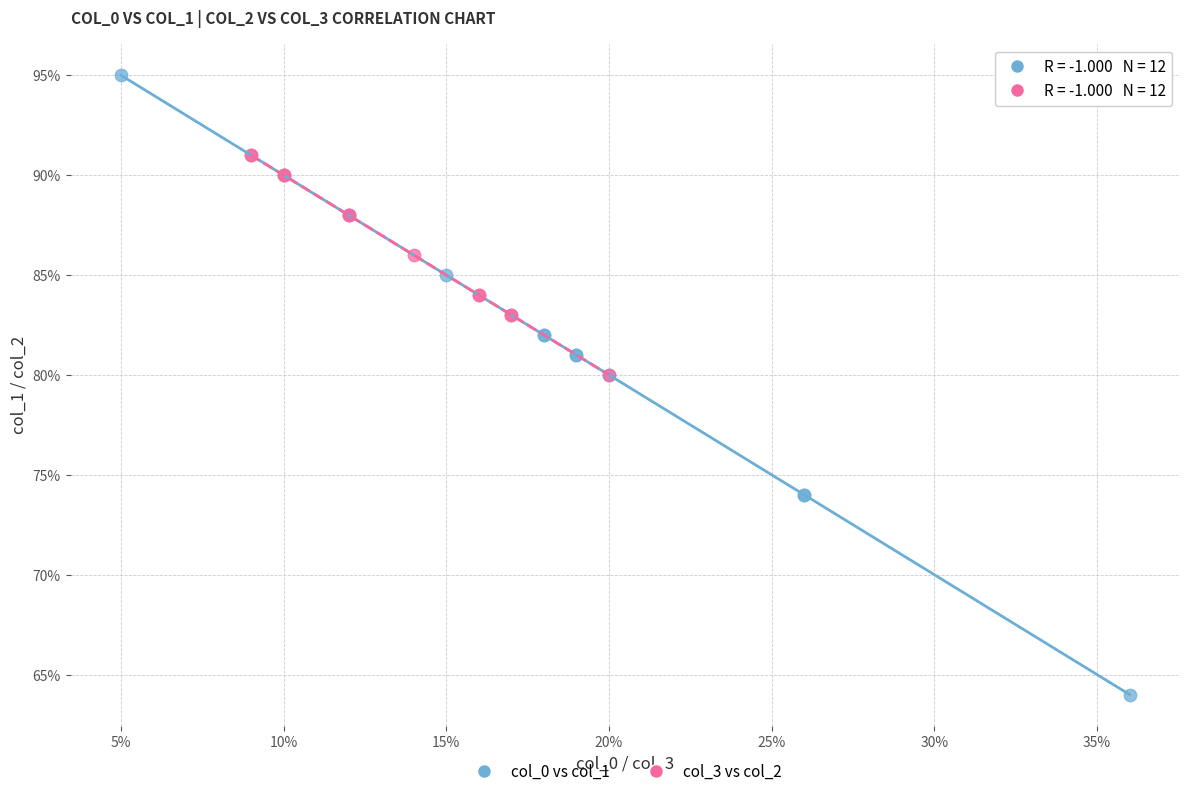

Which series reaches the maximum Y coordinate?

col_0 vs col_1